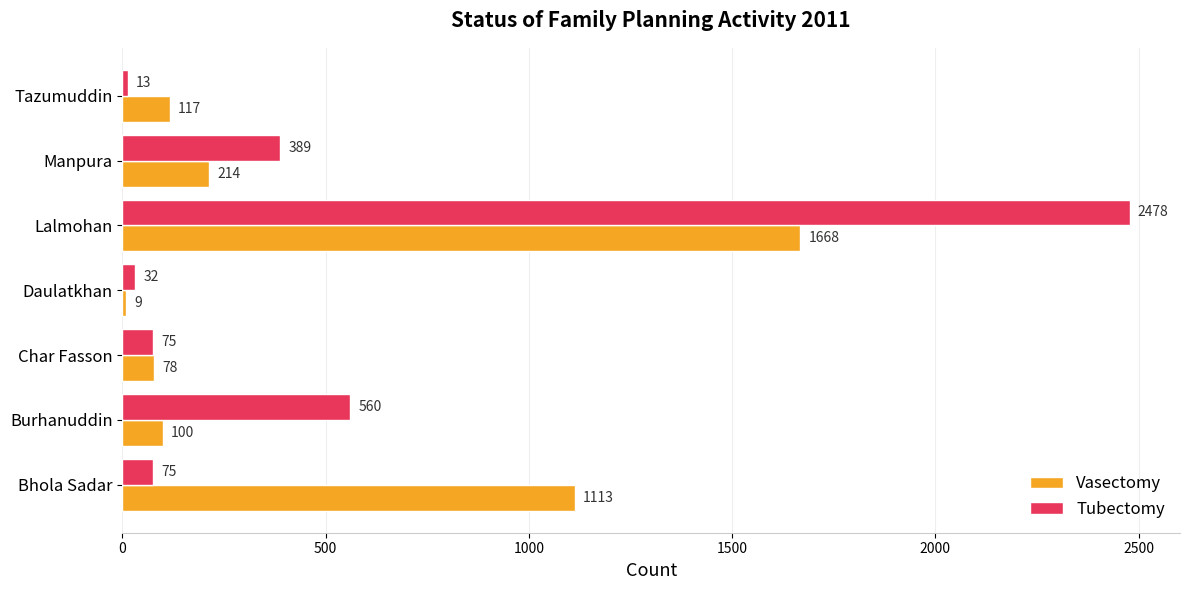

At which category is the sum across all series the highest?

Lalmohan